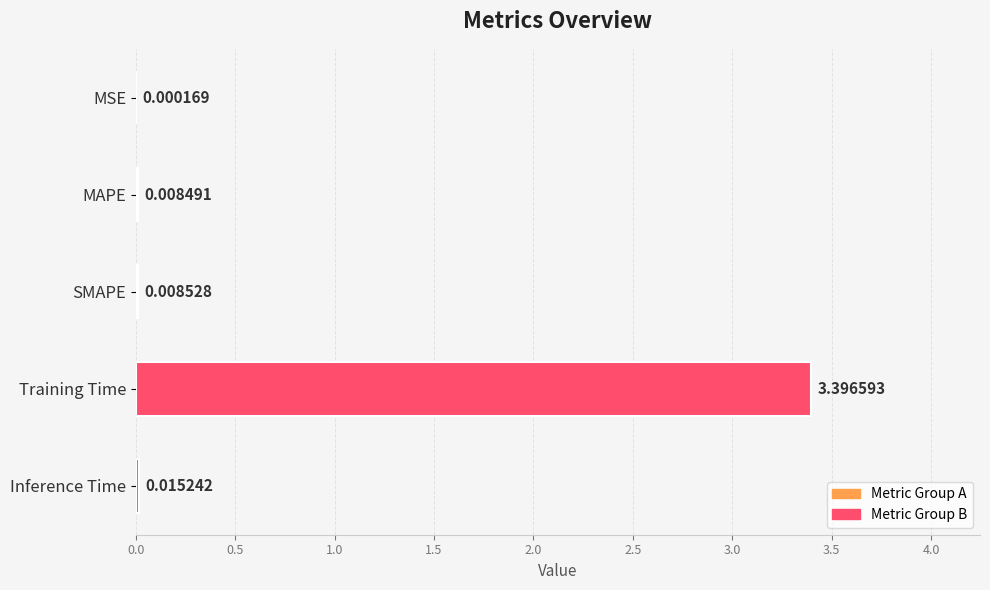

Are the bars horizontal?

Yes